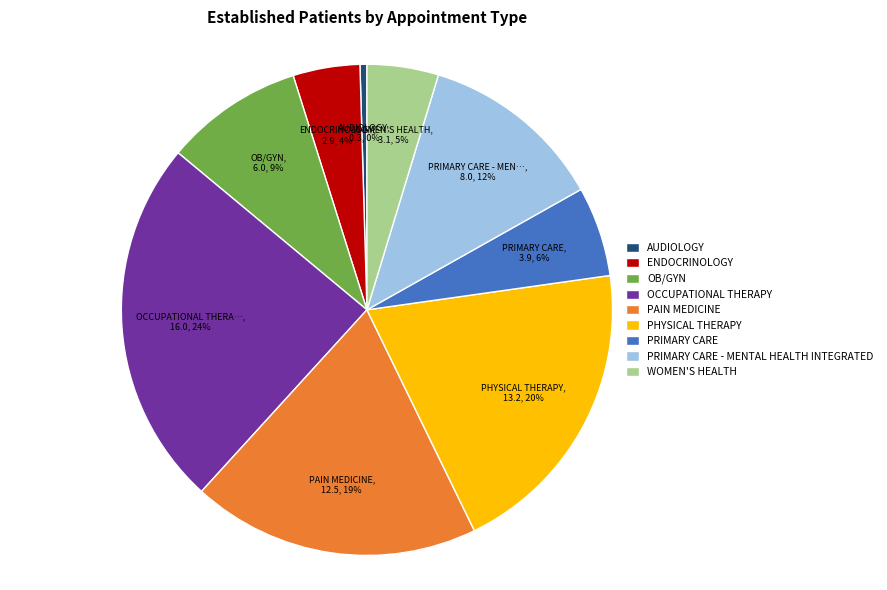

Is there any slice that represents more than half of the pie?

No